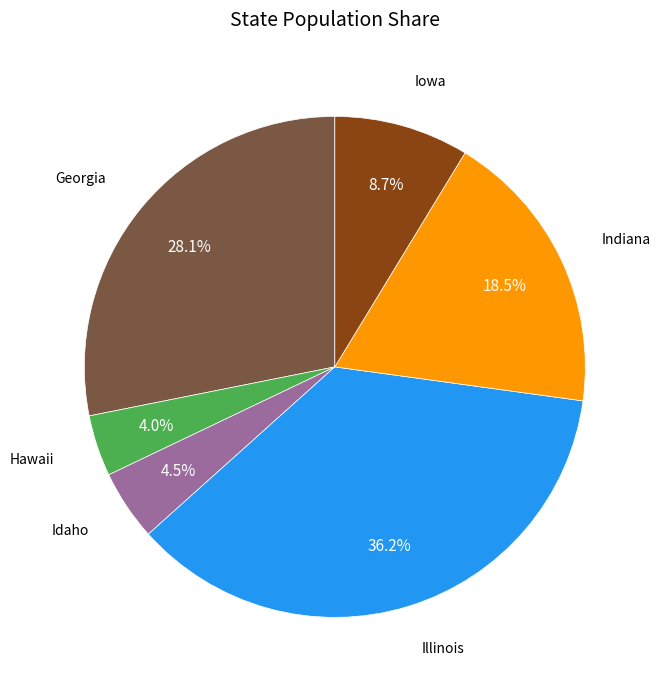

How many segments does this pie chart have?

6